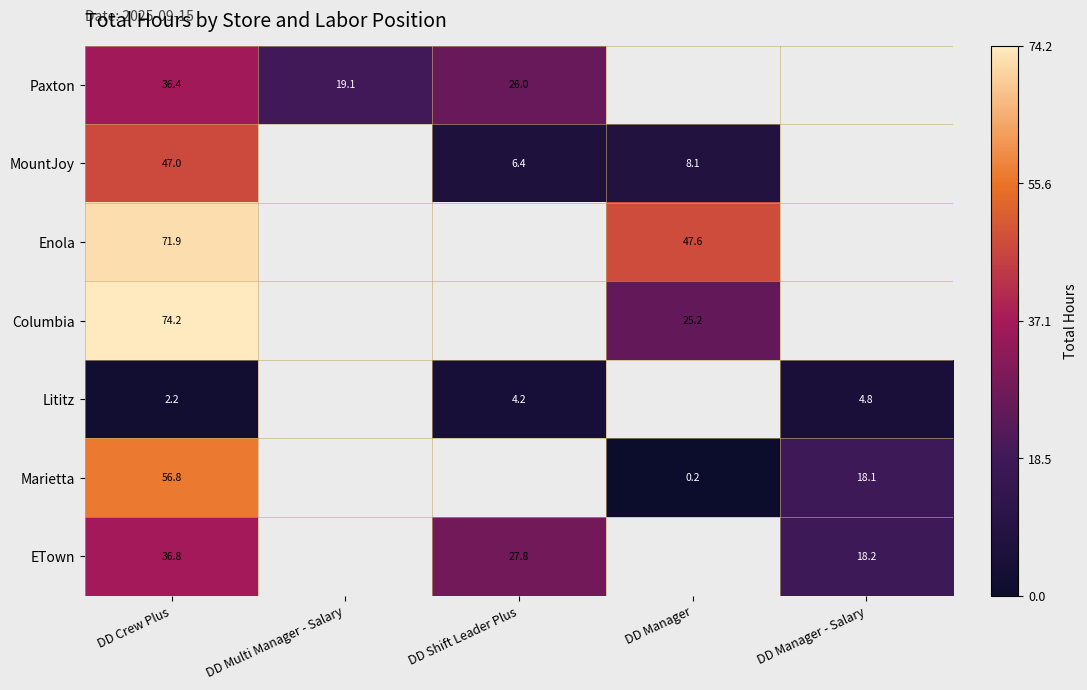

Which category has the highest value across all series?

DD Crew Plus